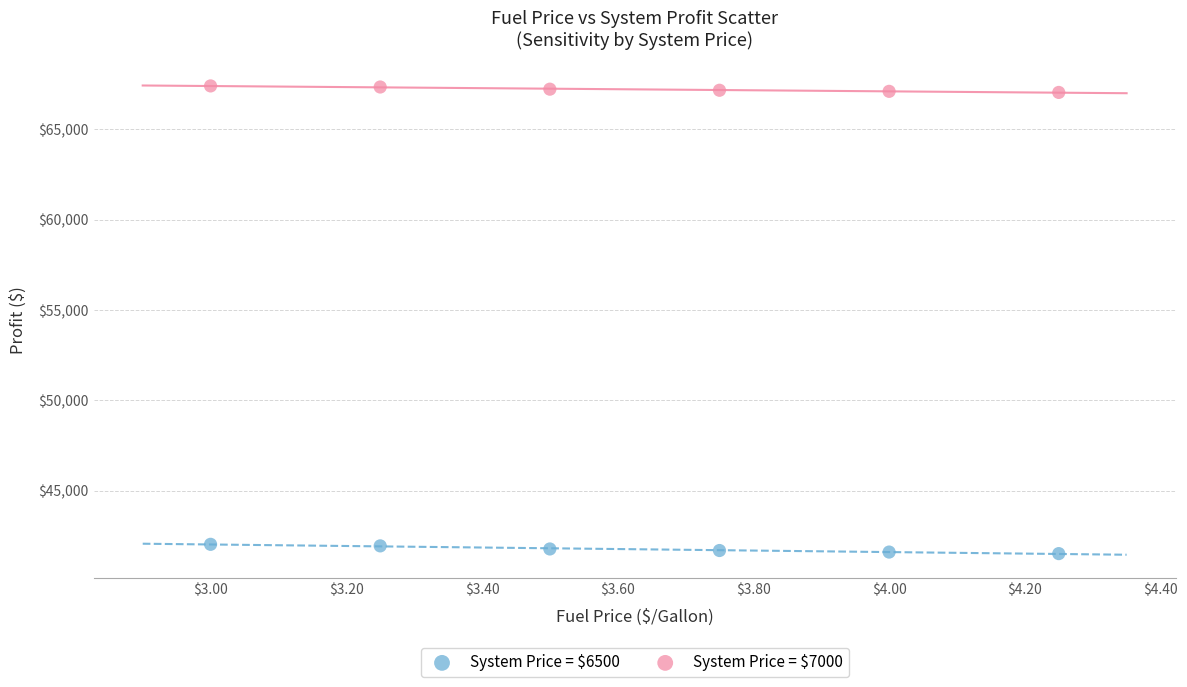

What are all the series names shown in the legend?

System Price = $6500, System Price = $7000